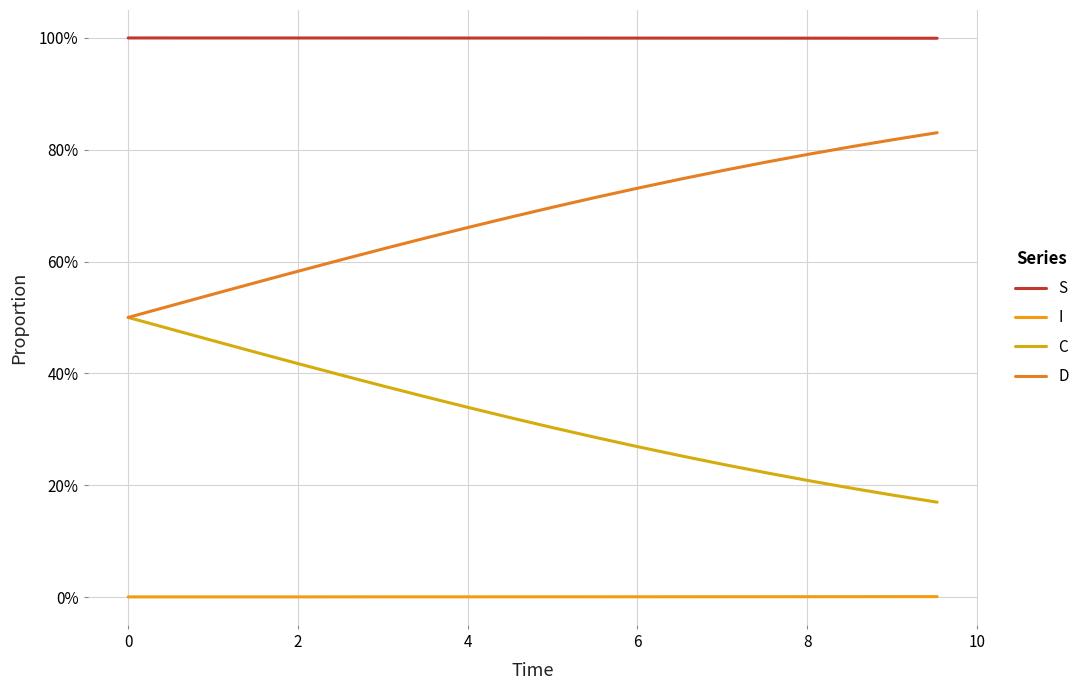

Is this an area chart (filled region under the line)?

No